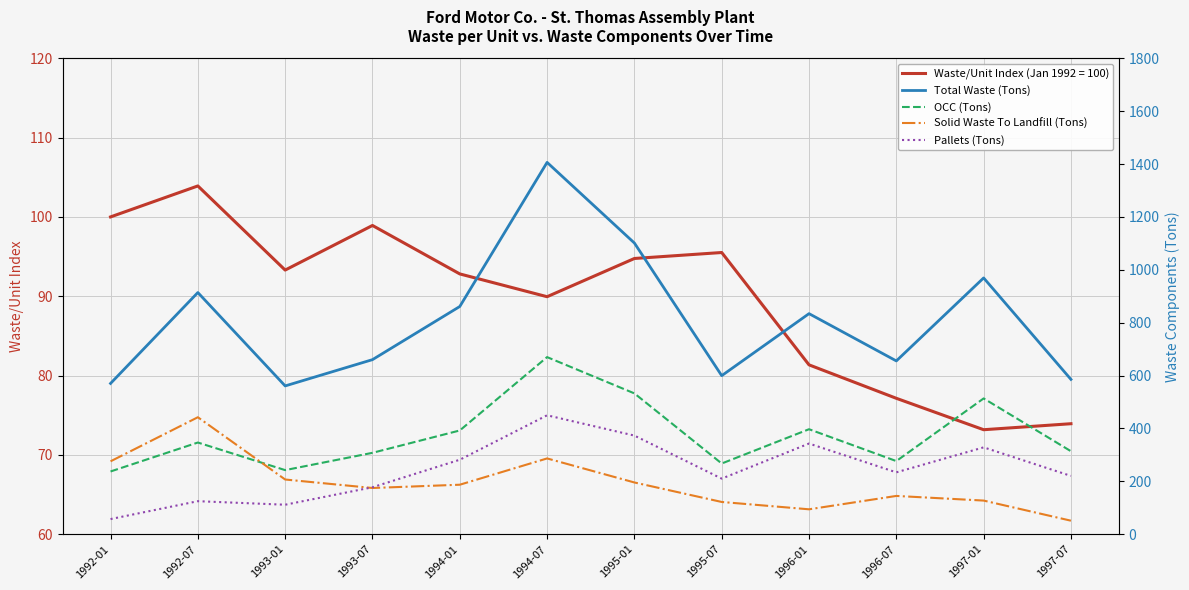

Which series has the largest total across all categories?

Total Waste (Tons)